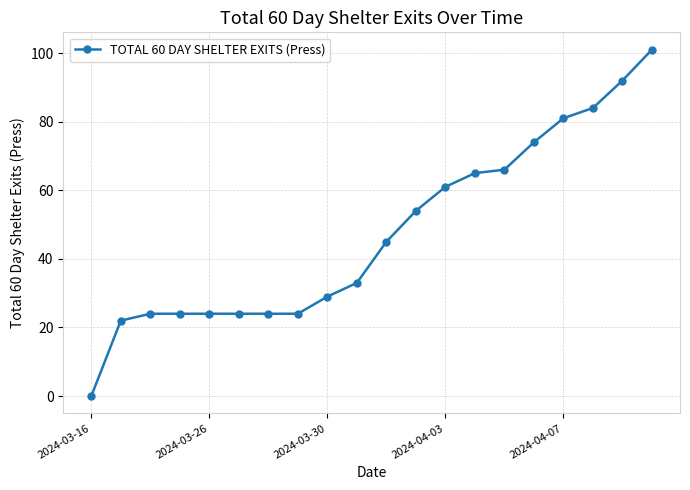

What is the difference between the second highest and second lowest values?

70